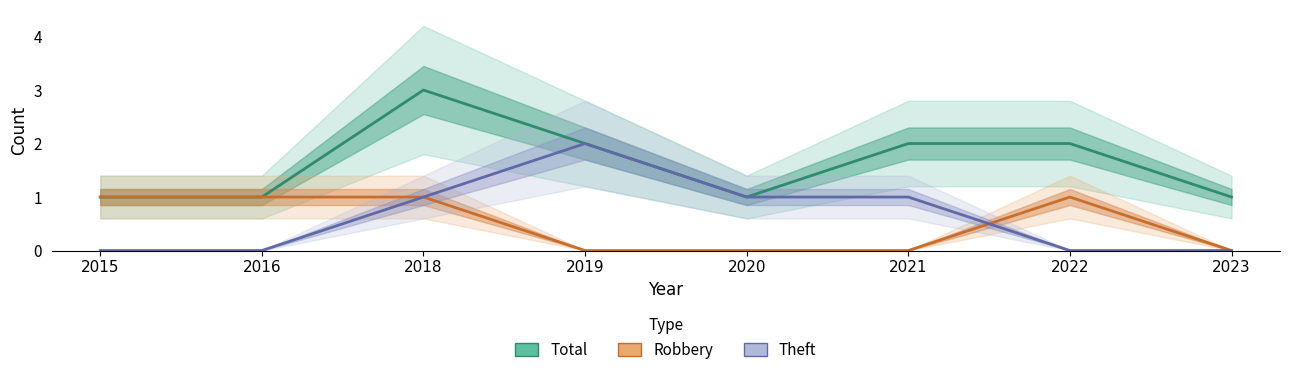

Count the Robbery values in the range 0 to 1.

8